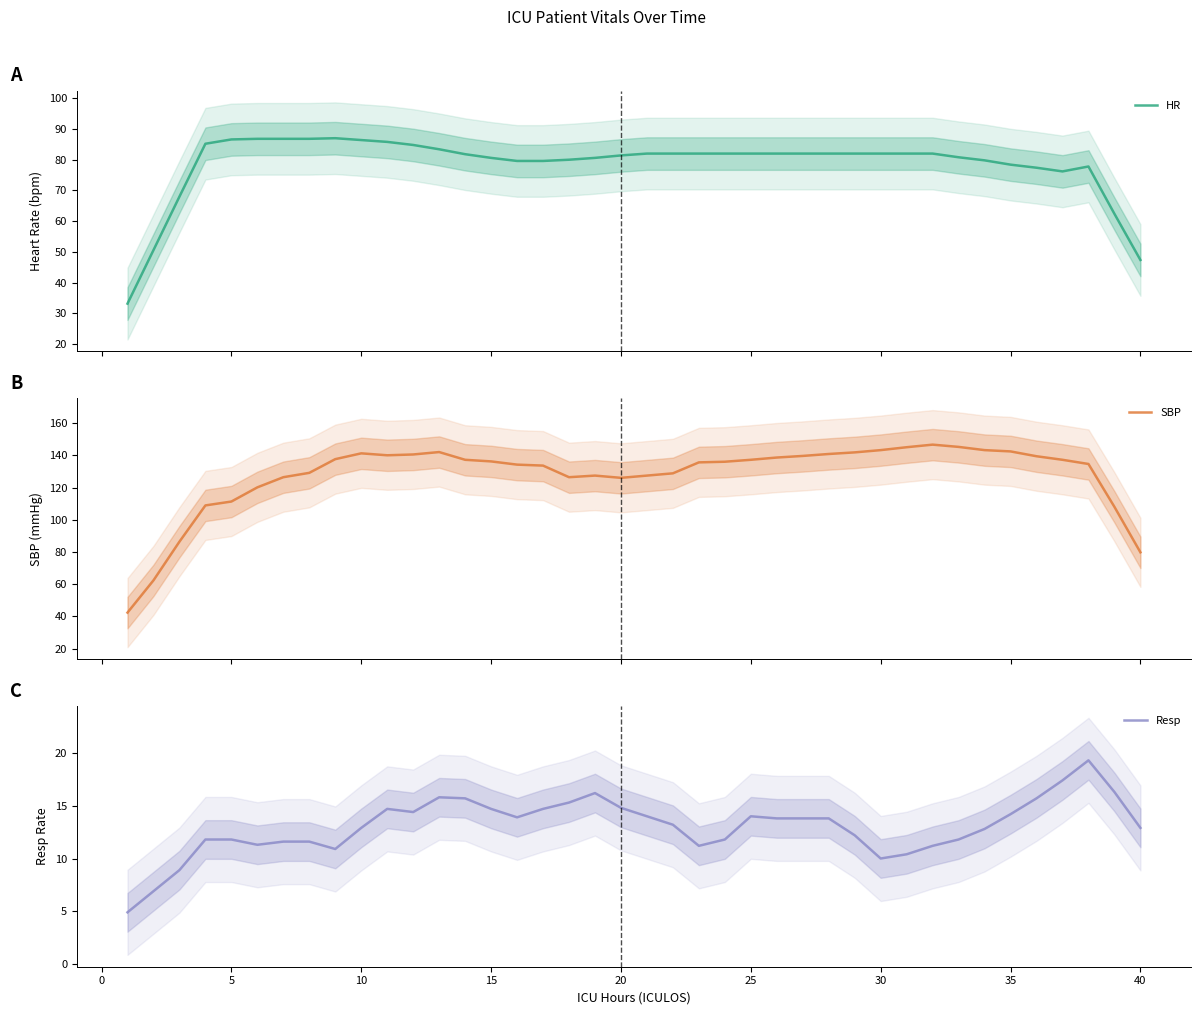

Which series has the widest spread of values?

SBP